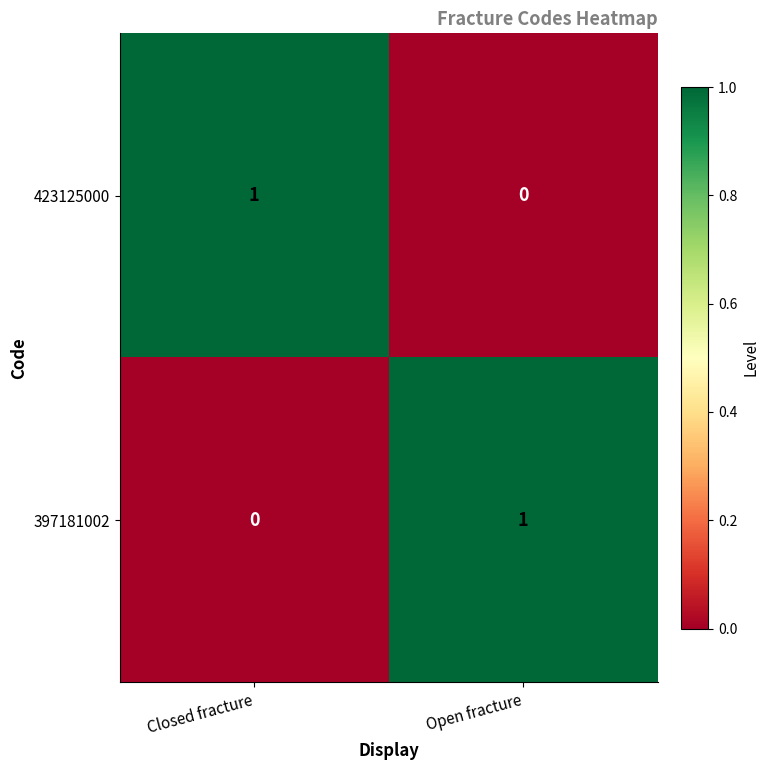

Reading right to left, transcribe all the data shown in this chart.

423125000: Open fracture=0	Closed fracture=1
397181002: Open fracture=1	Closed fracture=0